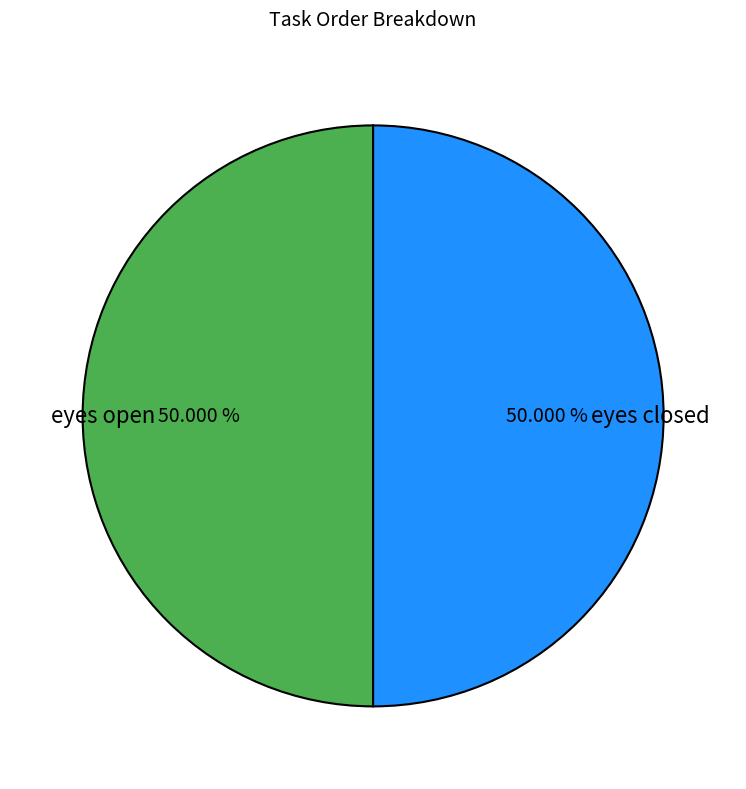

What is the ratio of the value at eyes closed to the value at eyes open?

1.0